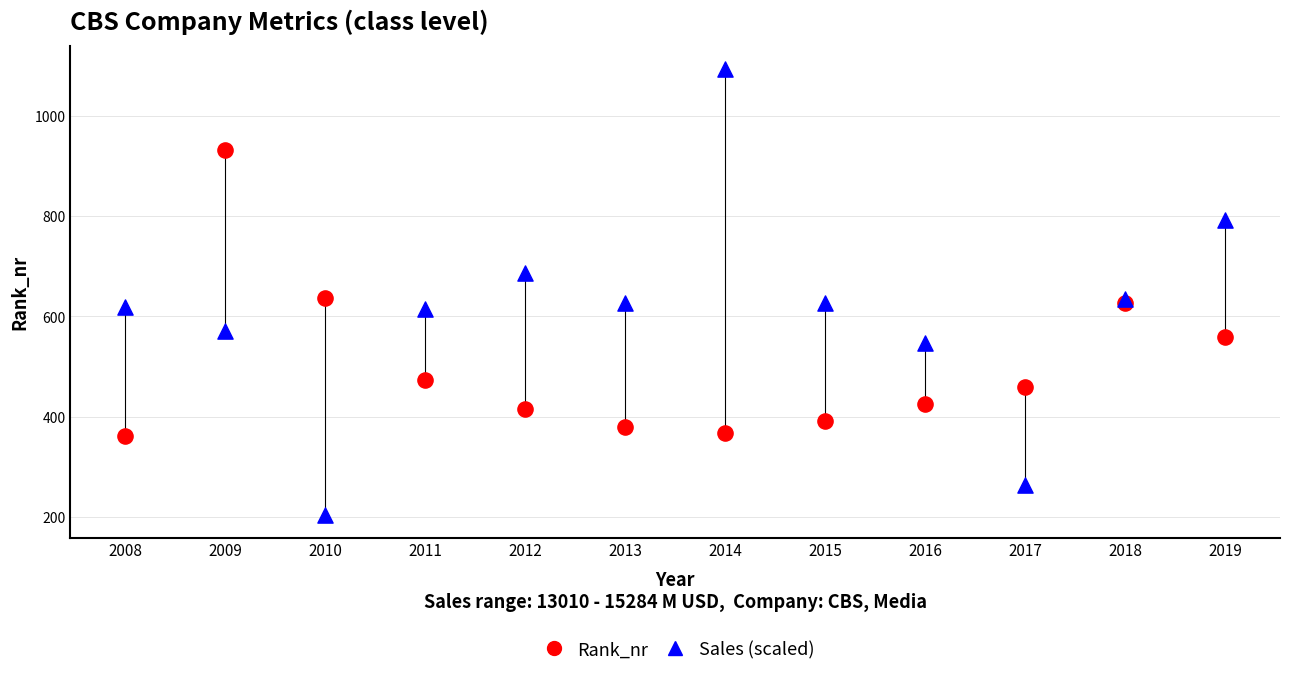

Which series reaches the minimum Y coordinate?

Sales (scaled)